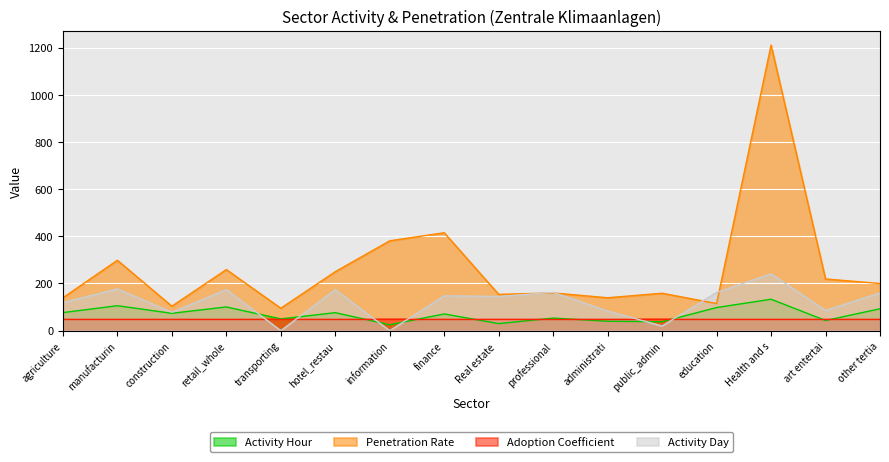

Is it true that Adoption Coefficient equals 50.0 at manufacturin?

True